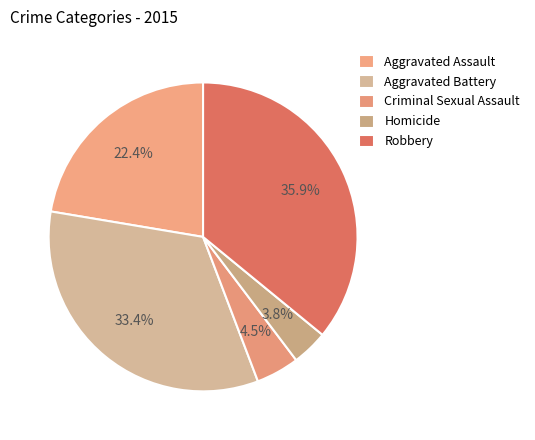

What percentage is NOT represented by Criminal Sexual Assault?

95.5%